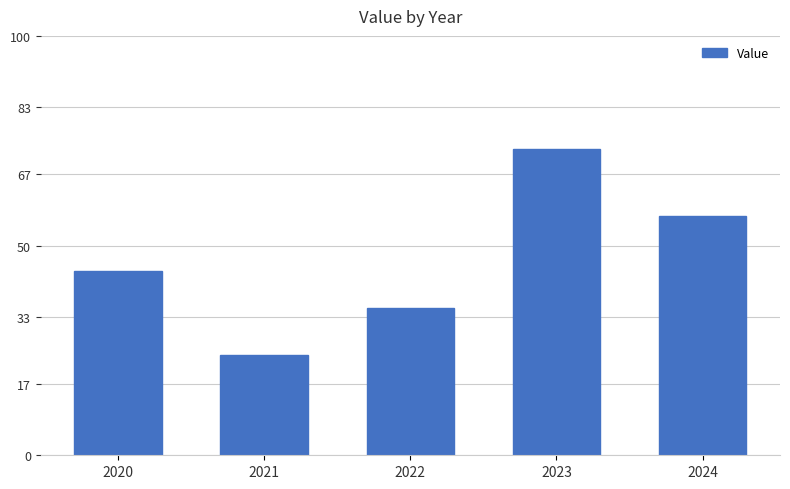

The value at 2020 is 44. True or false?

True